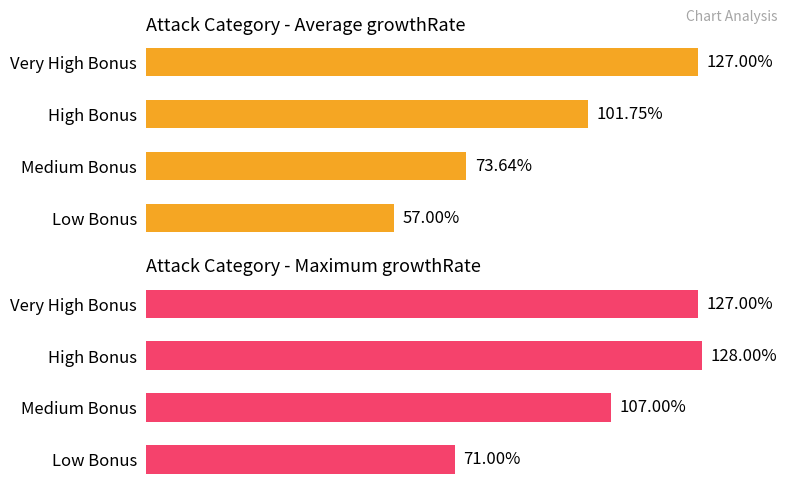

Reading right to left, extract all data points from this chart.

Average growthRate: 1.3	1.0	0.7	0.6
Maximum growthRate: 1.3	1.3	1.1	0.7